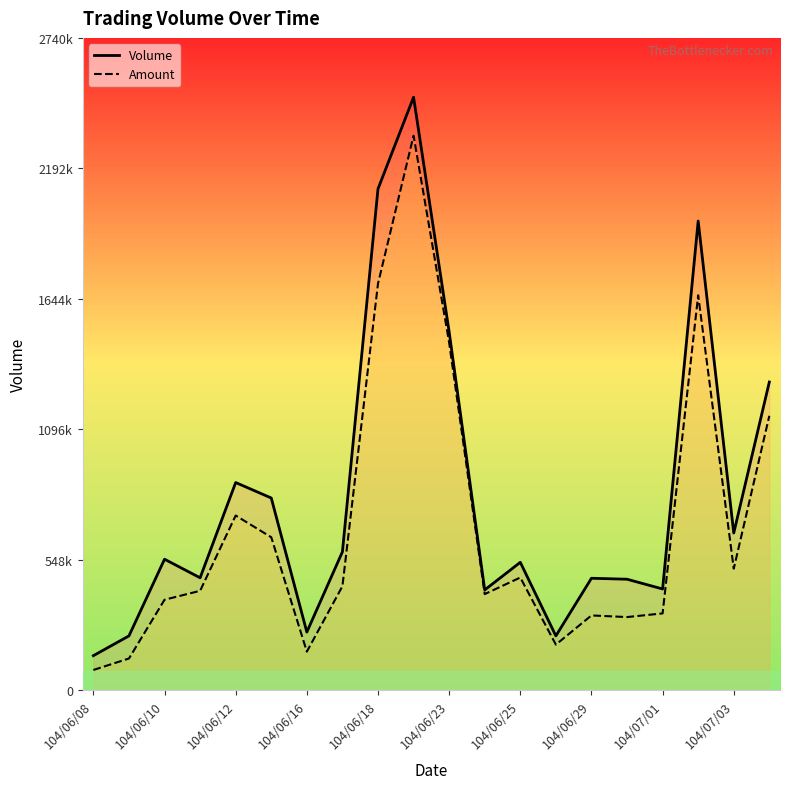

How many distinct data groups are displayed?

2